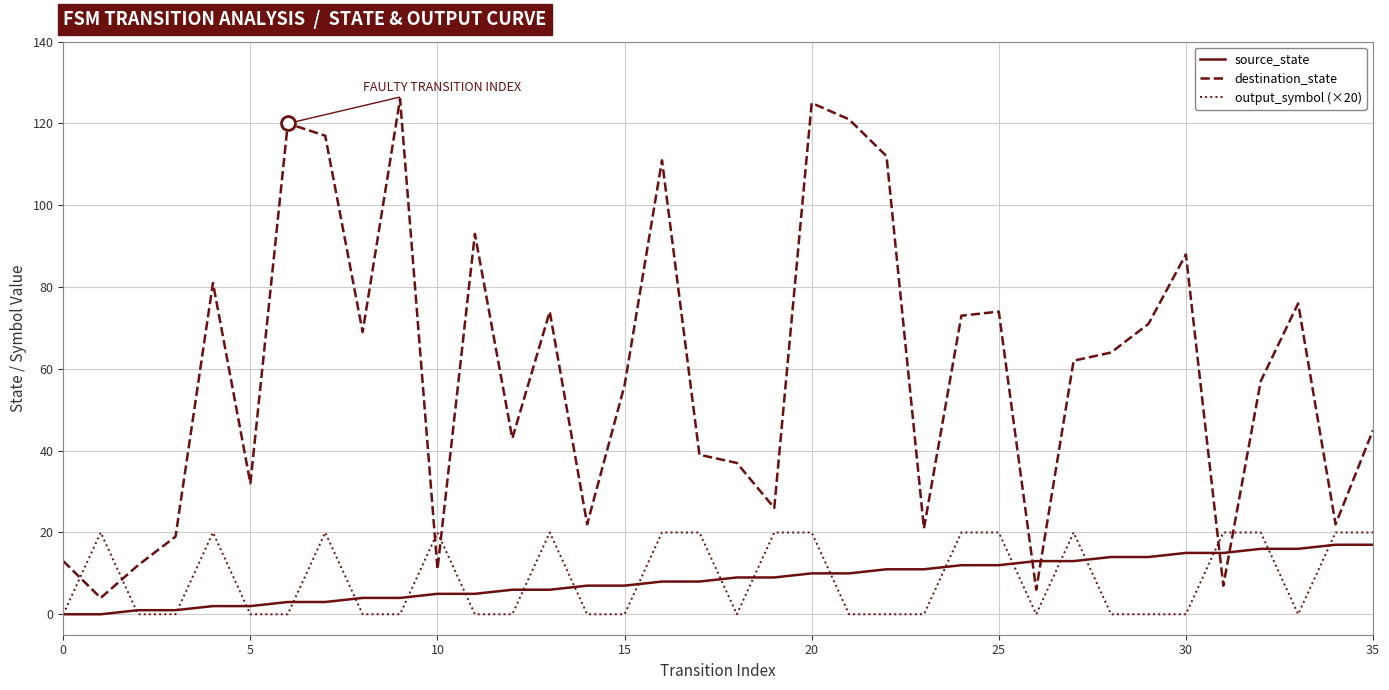

Which series has the largest range (max minus min)?

destination_state